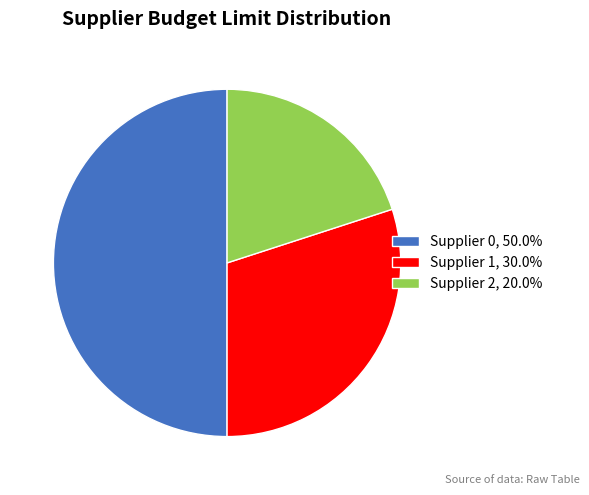

Does Supplier 2, 20.0% account for over 50% of the chart?

No